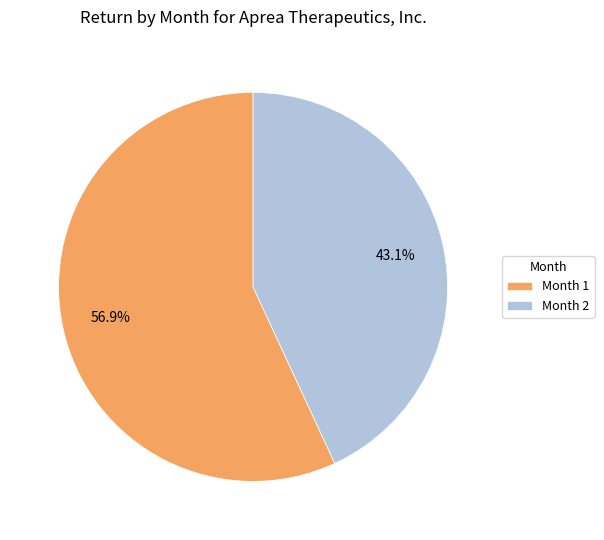

Which category accounts for the majority?

Month 1